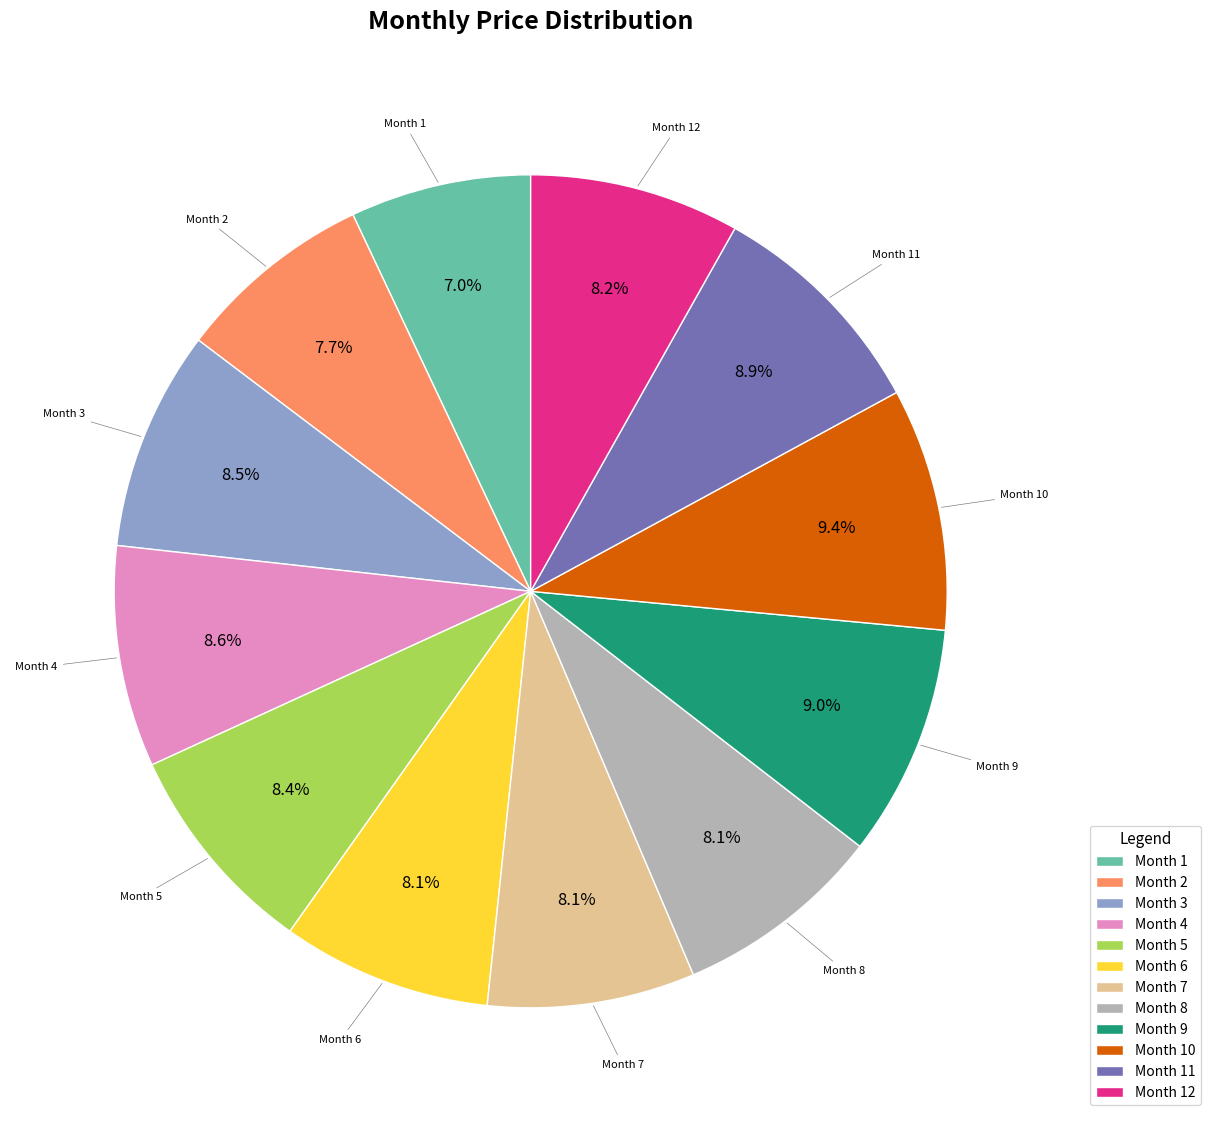

How many segments does this pie chart have?

12